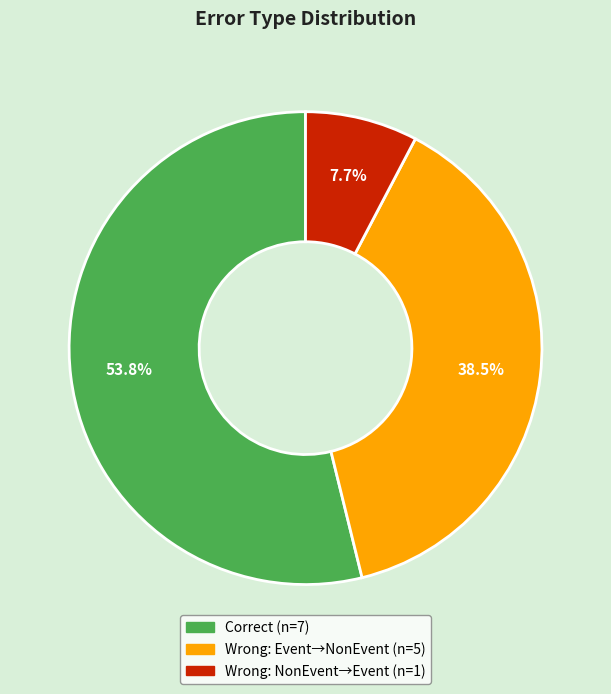

Does any single category account for the majority?

Yes